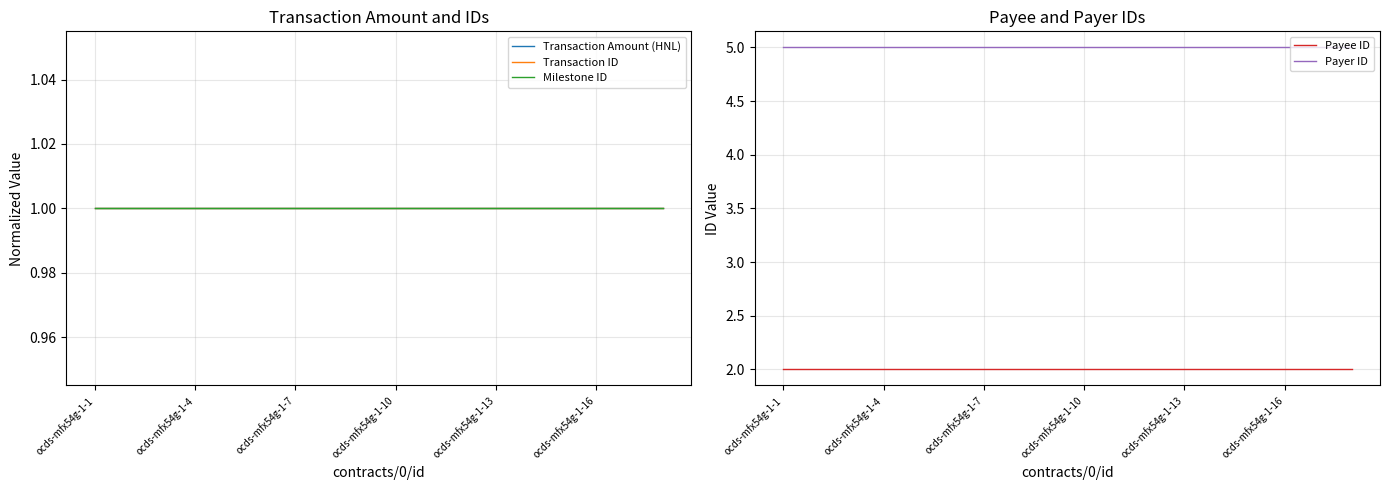

Rank the series by their maximum value, from highest to lowest.

Payer ID, Payee ID, Transaction Amount (HNL), Transaction ID, Milestone ID